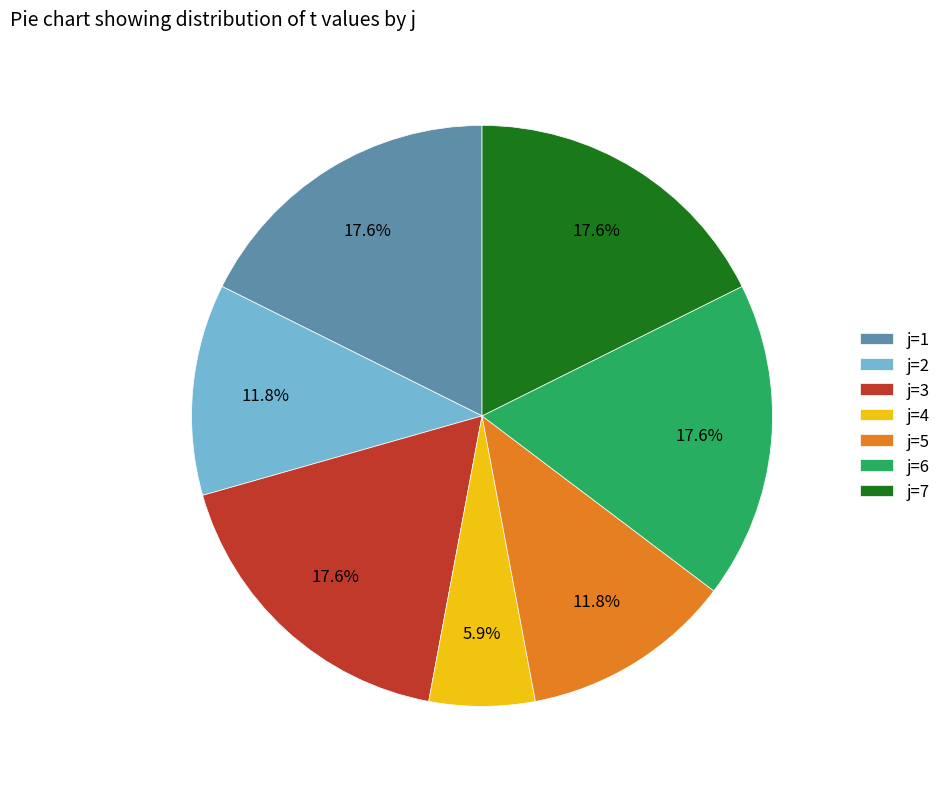

How many slices are in this pie chart?

7